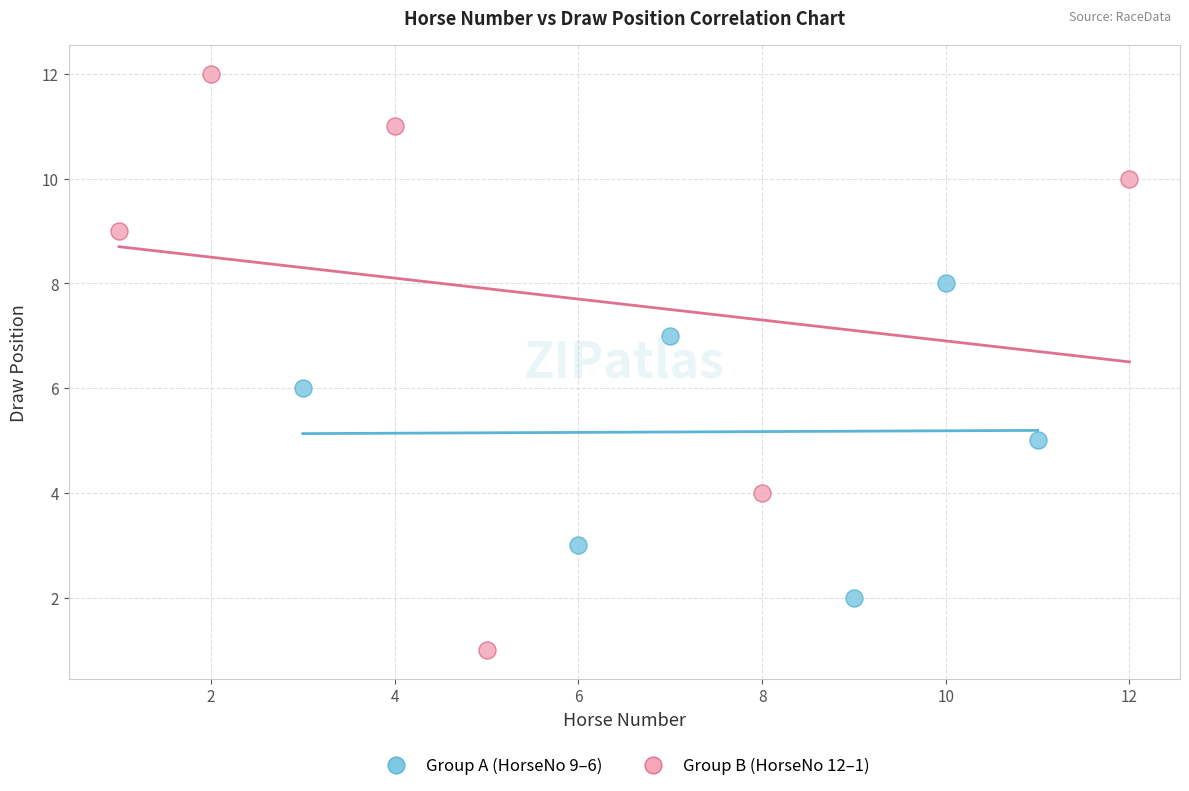

Which series has the largest Y range (max minus min)?

Group B (HorseNo 12–1)